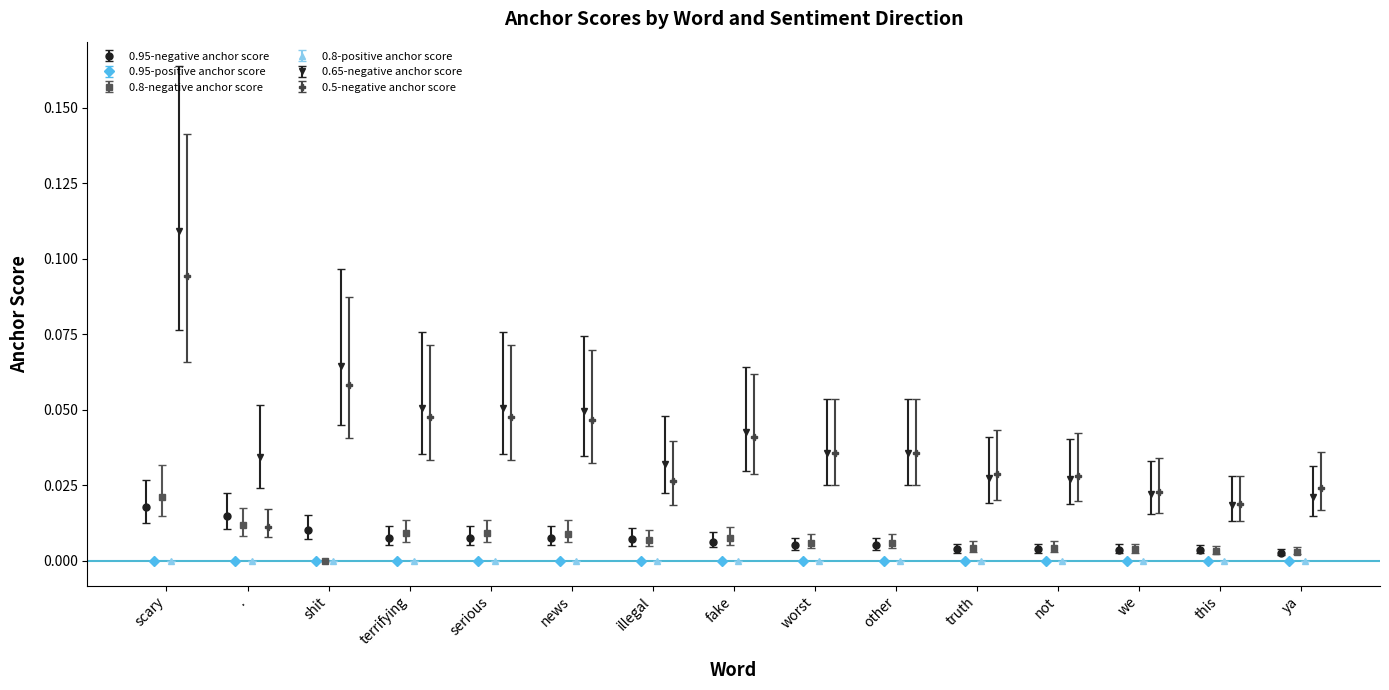

Count the 0.95-negative anchor score values in the range 0 to 1.

15